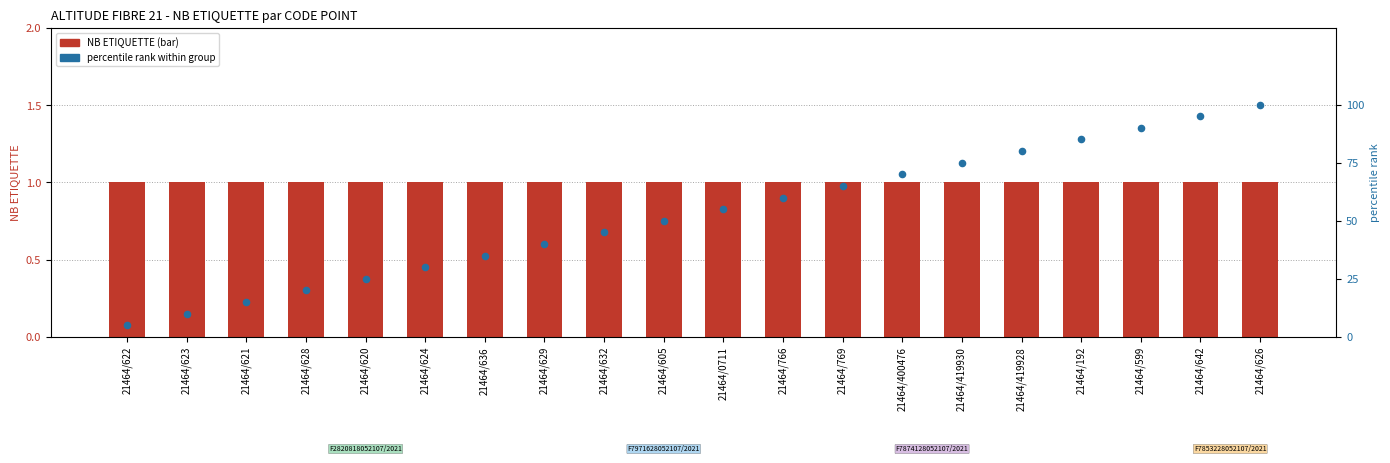

What is the total value across all series at 21464/0711?

56